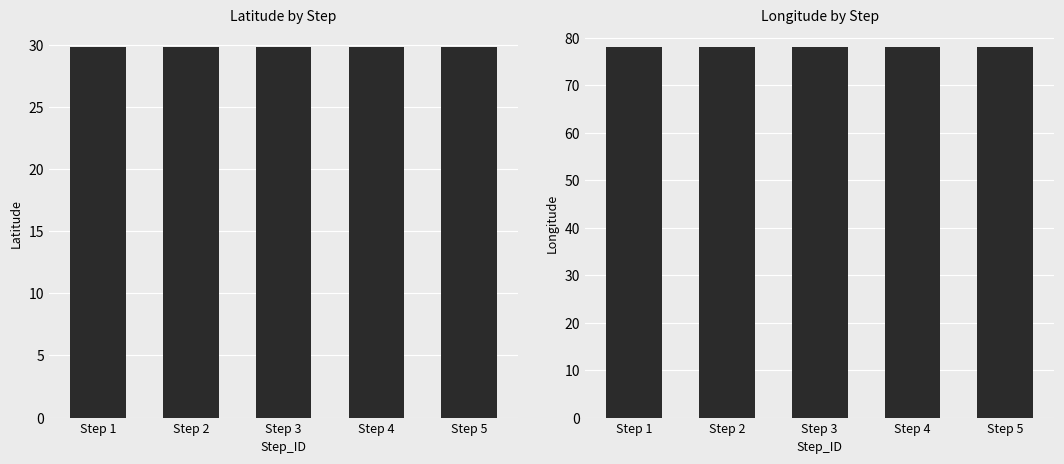

True or false: Latitude has a value of 8.4 at Step 4.

False